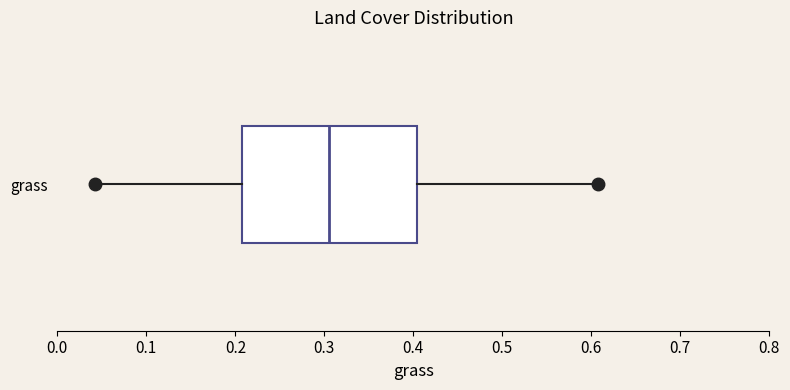

Transcribe this box plot: give where the median line is, the range the box spans, and where the two whiskers end, as read against the x-axis. The values are not printed on the chart, so give them approximately, as read against the axis.

median 0.30, box 0.21 to 0.40, whiskers 0.04 to 0.61